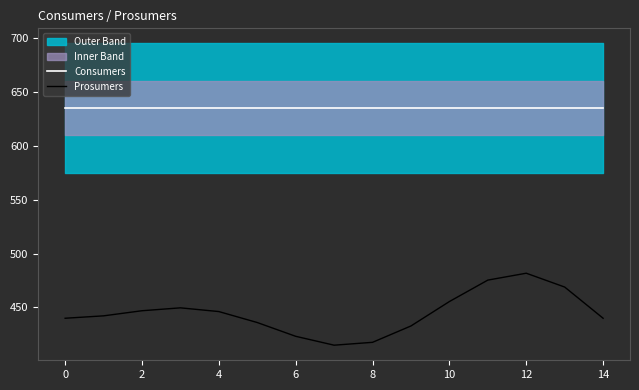

Reading right to left, extract all data points from this chart.

Consumers: 635.0	635.0	635.0	635.0	635.0	635.0	635.0	635.0	635.0	635.0	635.0	635.0	635.0	635.0	635.0
Prosumers: 440.0	468.9	481.8	475.4	455.5	432.8	417.7	415.0	423.2	436.0	446.2	449.7	447.0	442.2	440.0